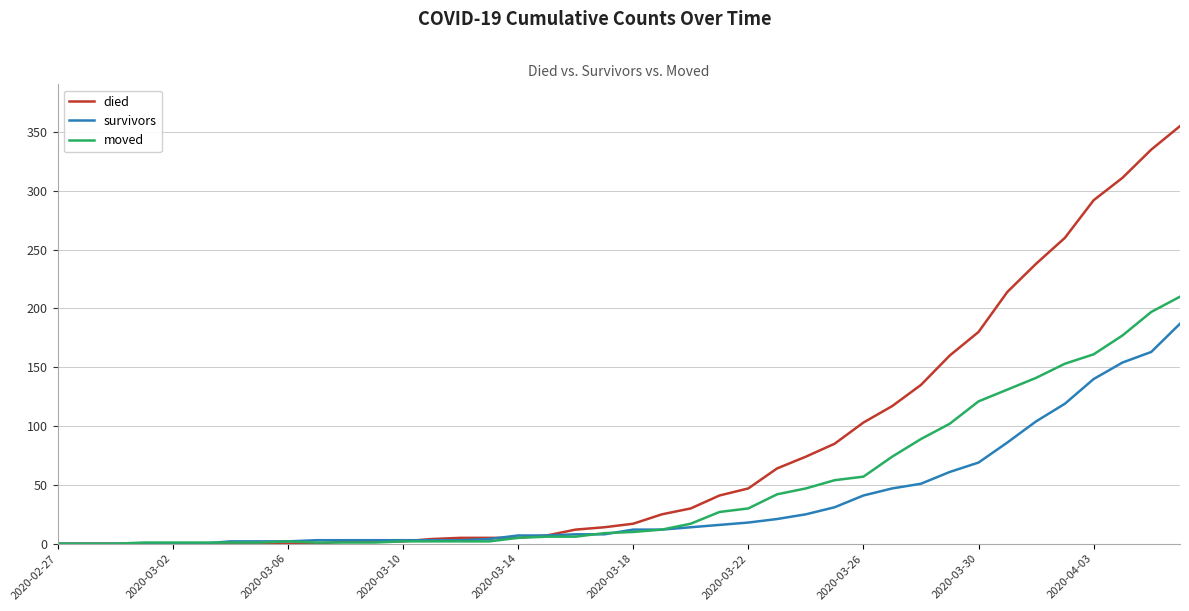

List the series in order of their overall mean, highest first.

died, moved, survivors